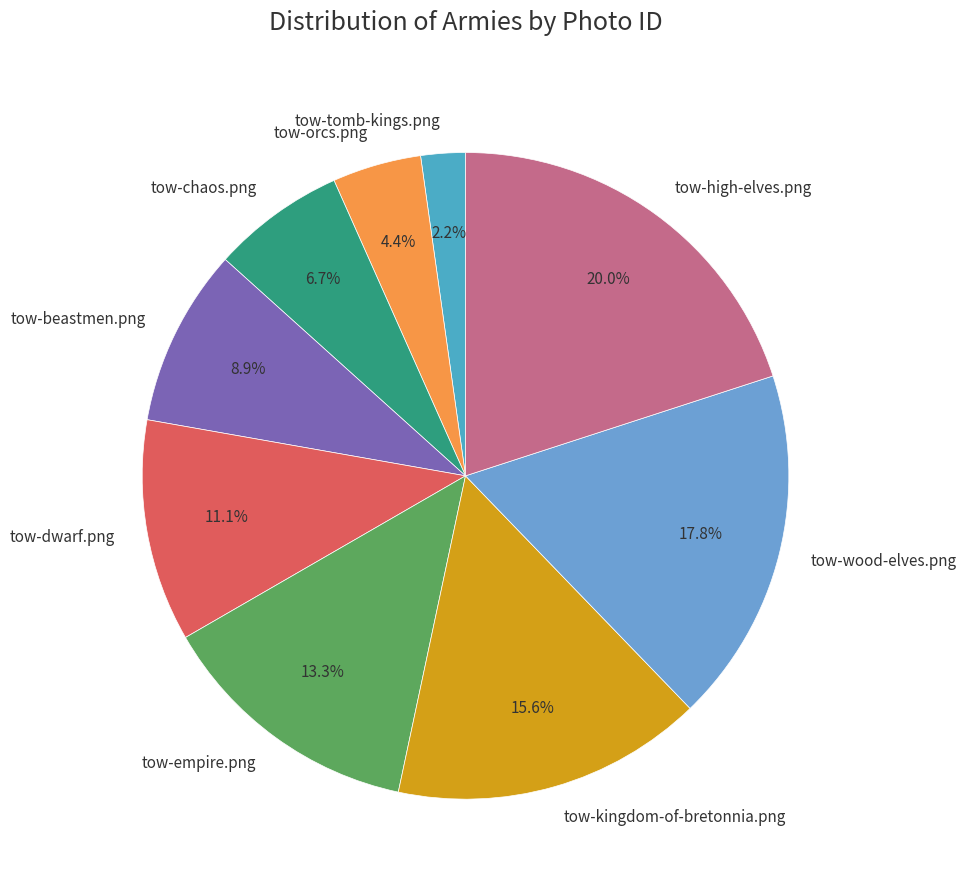

Does tow-dwarf.png represent more than half of the total?

No